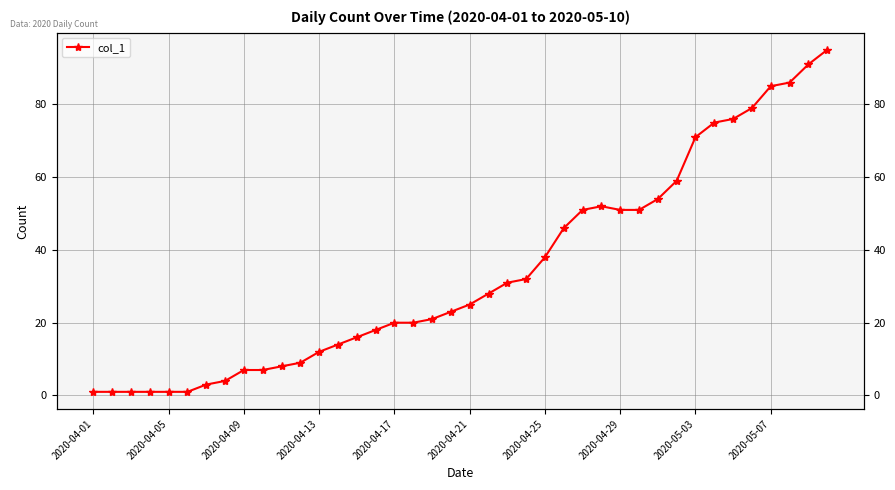

What is the approximate value at 2020-04-25, to the nearest 5?

40